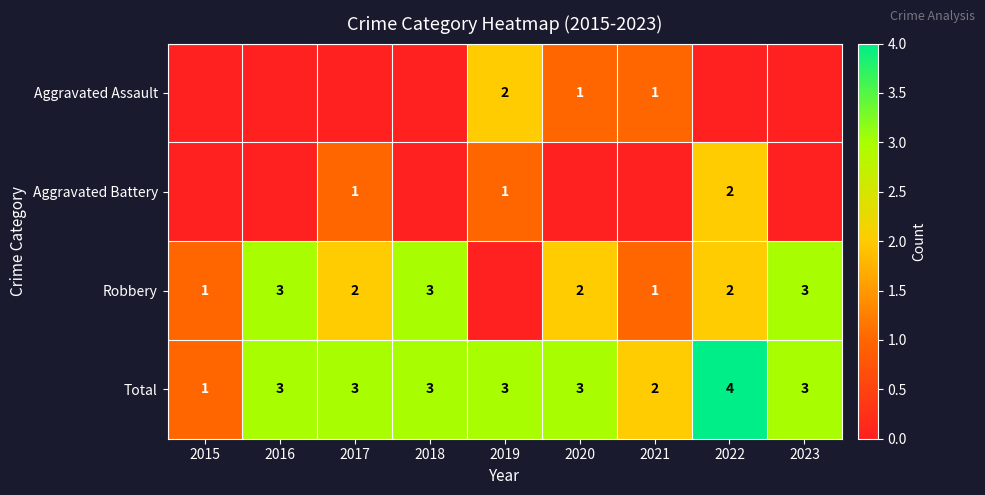

True or false: Robbery has a value of 3 at 2023.

True